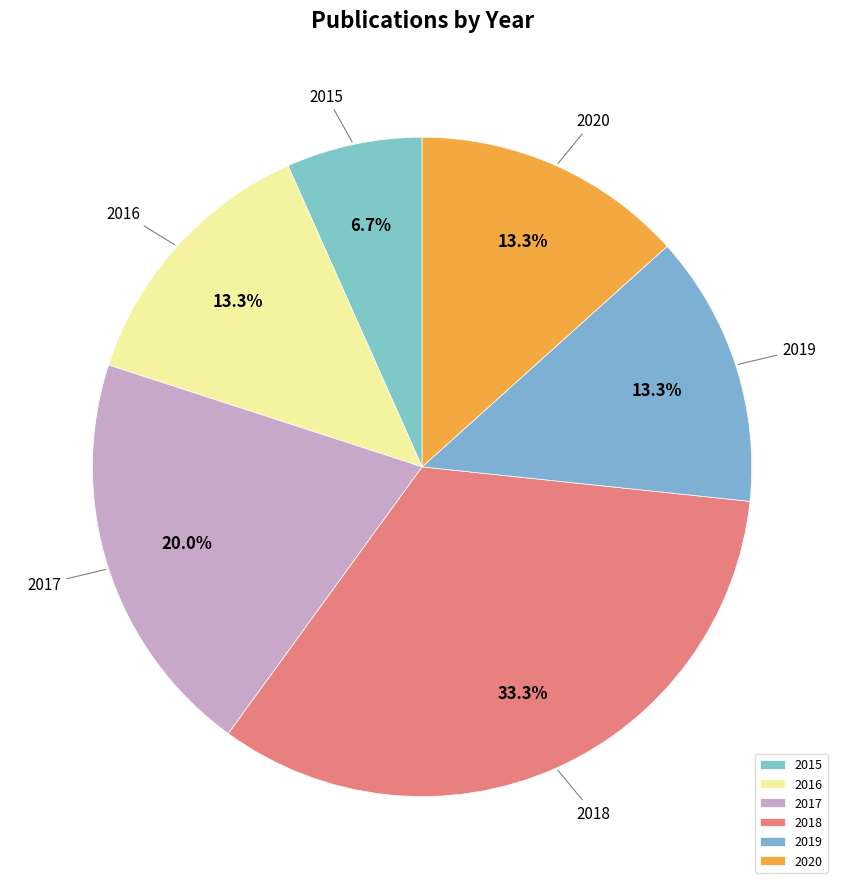

To the nearest percent, what percentage of the pie is 2018?

33%